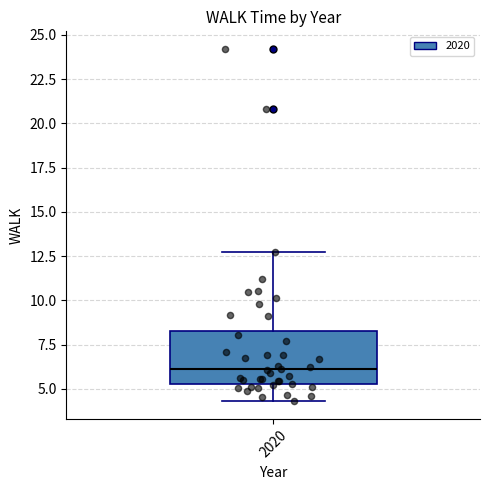

Transcribe this box plot: give where the median line is, the range the box spans, and where the two whiskers end, as read against the y-axis. The values are not printed on the chart, so give them approximately, as read against the axis.

median 6.0, box 5.5 to 8.5, whiskers 4.5 to 12.5